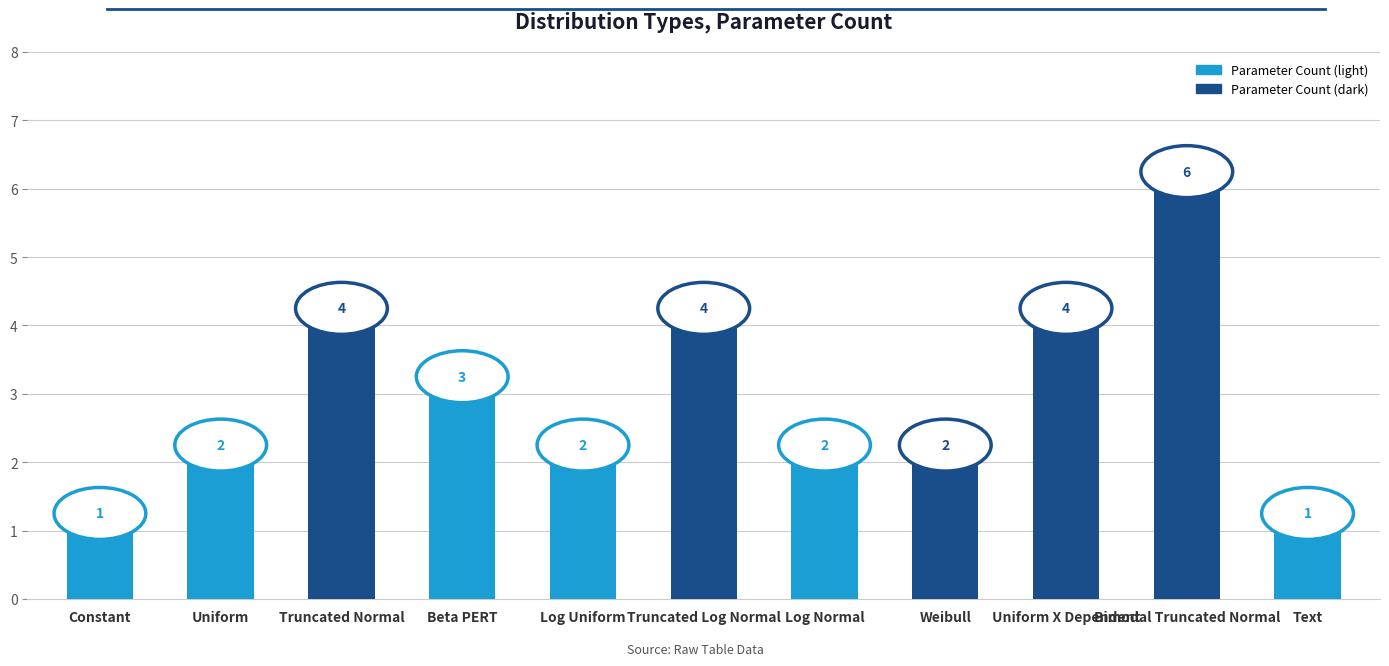

What is the sum of all values?

31